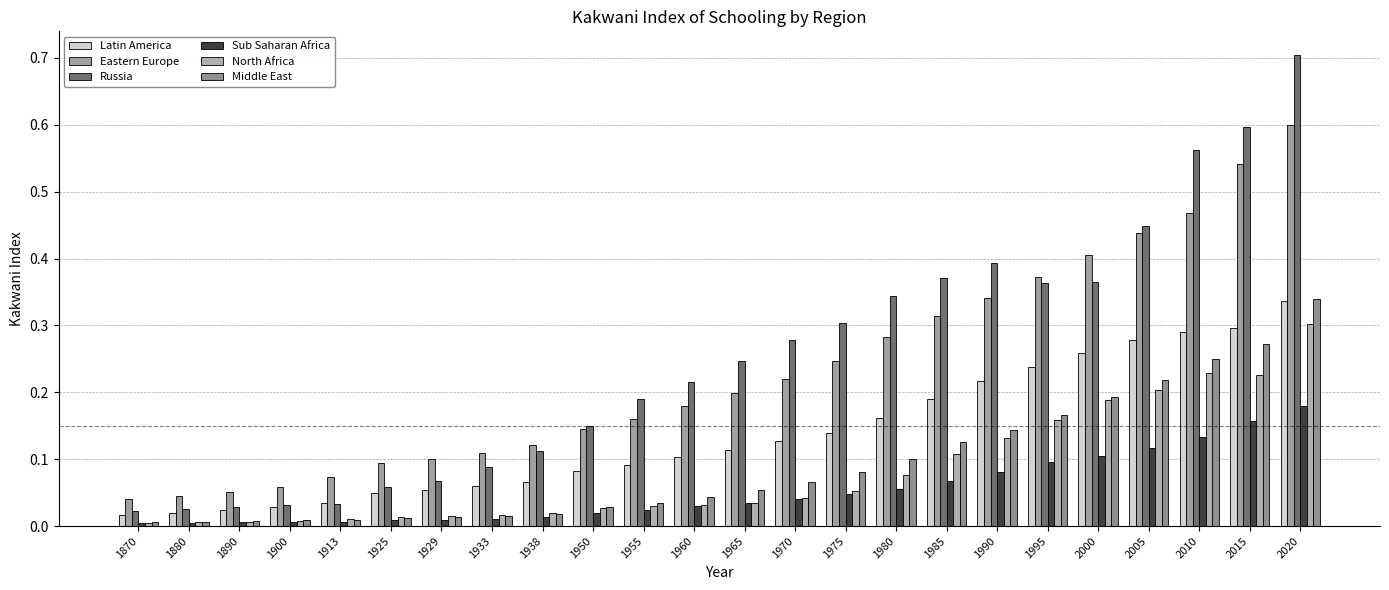

What is the difference between the second highest and minimum values in the Middle East series?

0.3